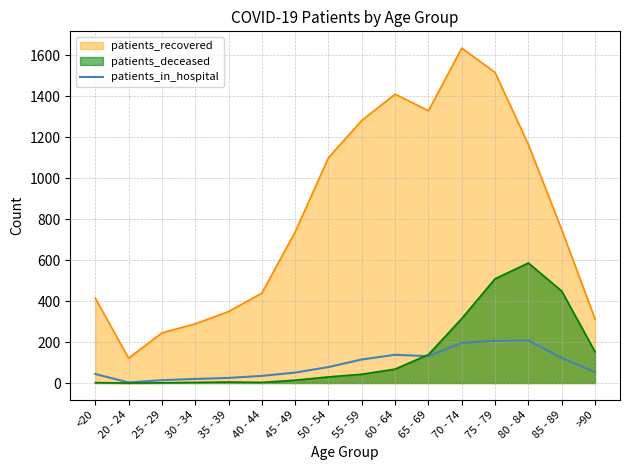

What is the smallest value displayed?

0